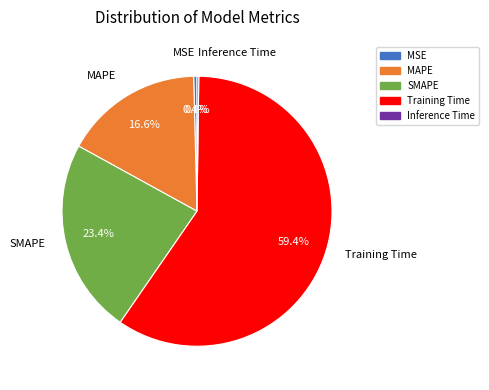

Is there a majority slice in this chart?

Yes